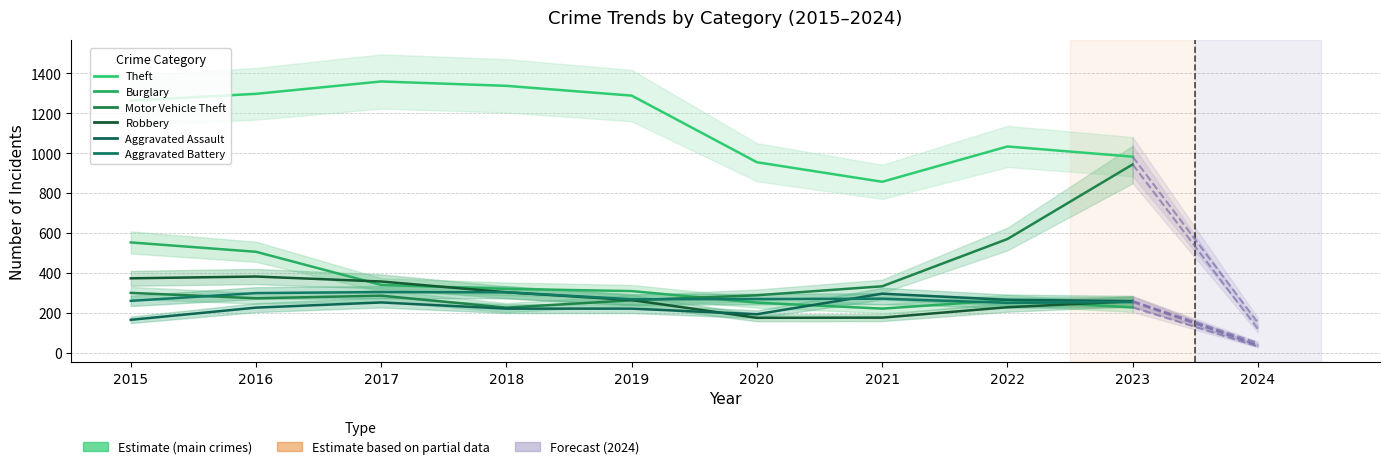

Is the value of Aggravated Battery at 2022 greater than the value of Theft at 2017?

No